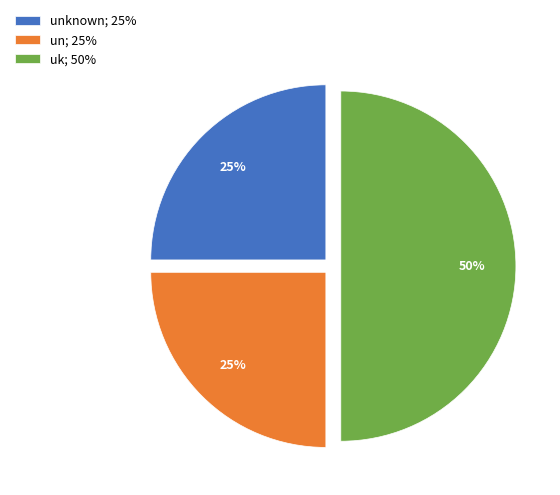

Is the sum of un; 25% and uk; 50% greater than half?

Yes